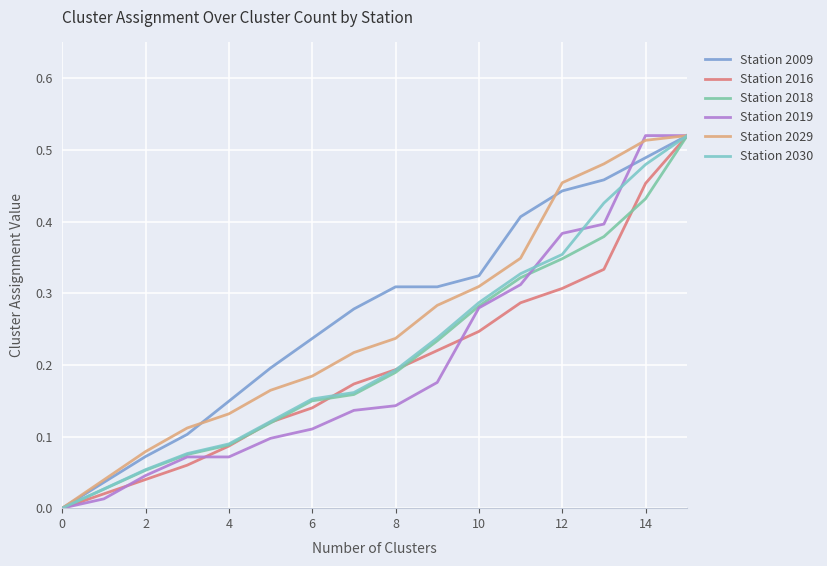

At which label does Station 2018 reach its peak?

15